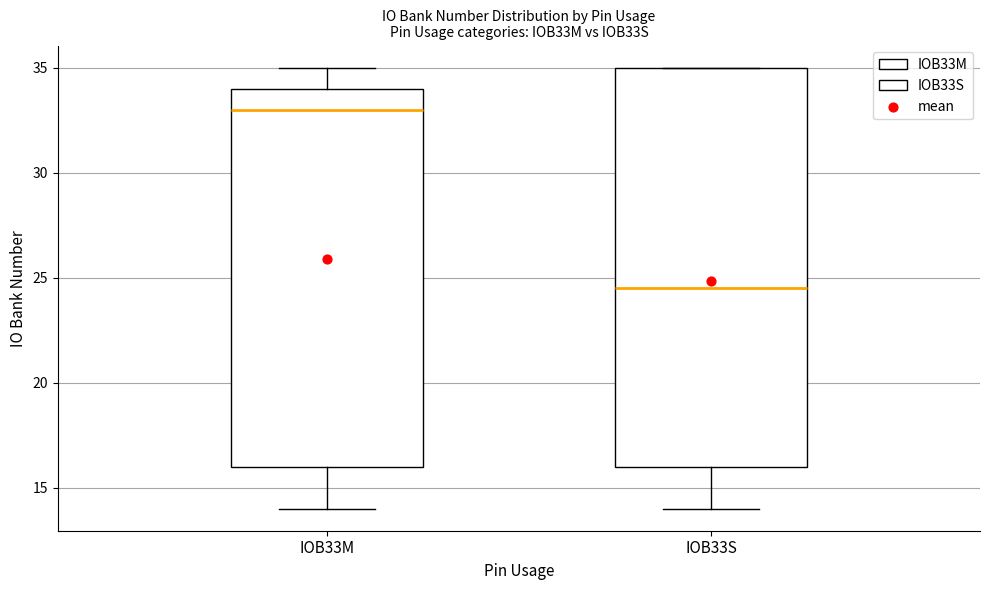

Which box has the highest median line?

IOB33M